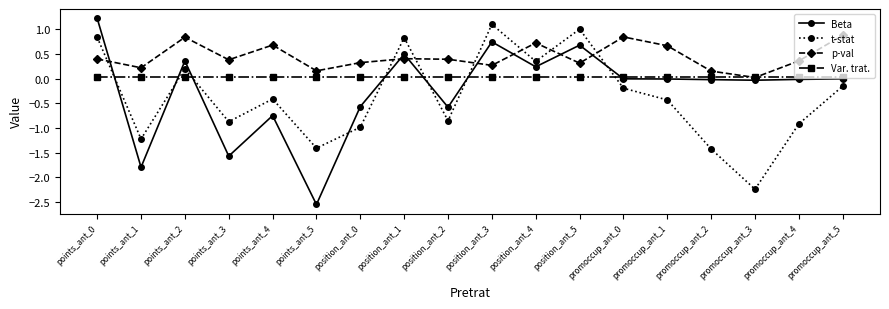

Count the number of data series in this chart.

4